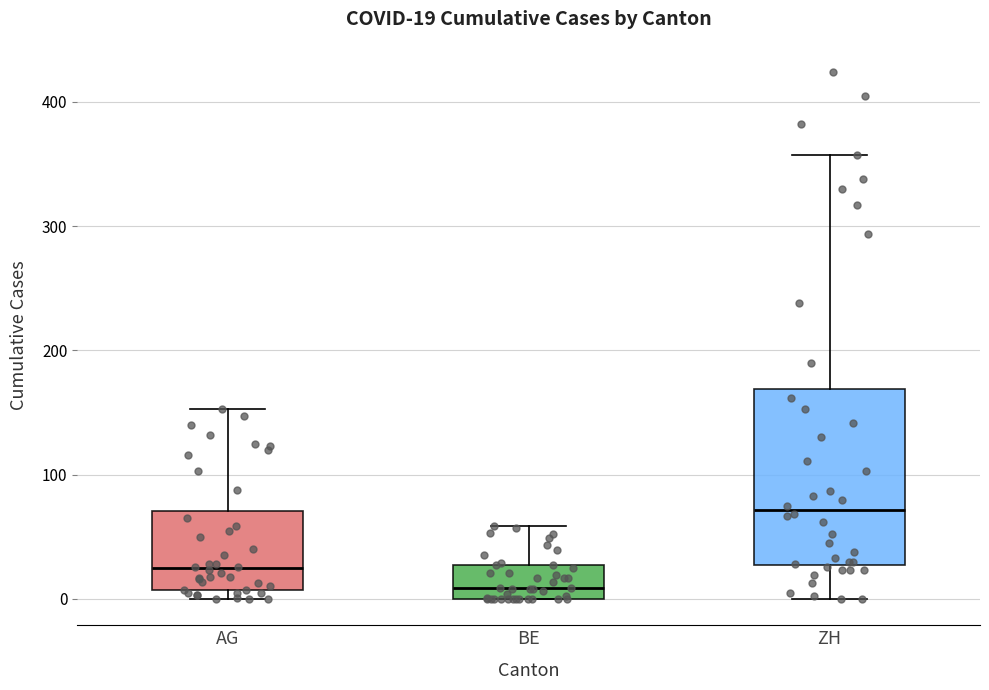

Which box is the tallest, from its lower edge to its upper edge?

ZH